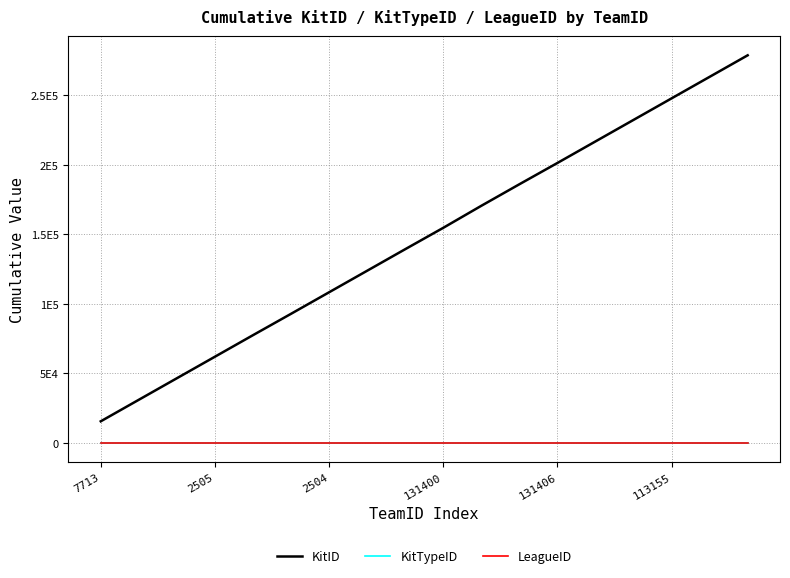

Is this an area chart (filled region under the line)?

No